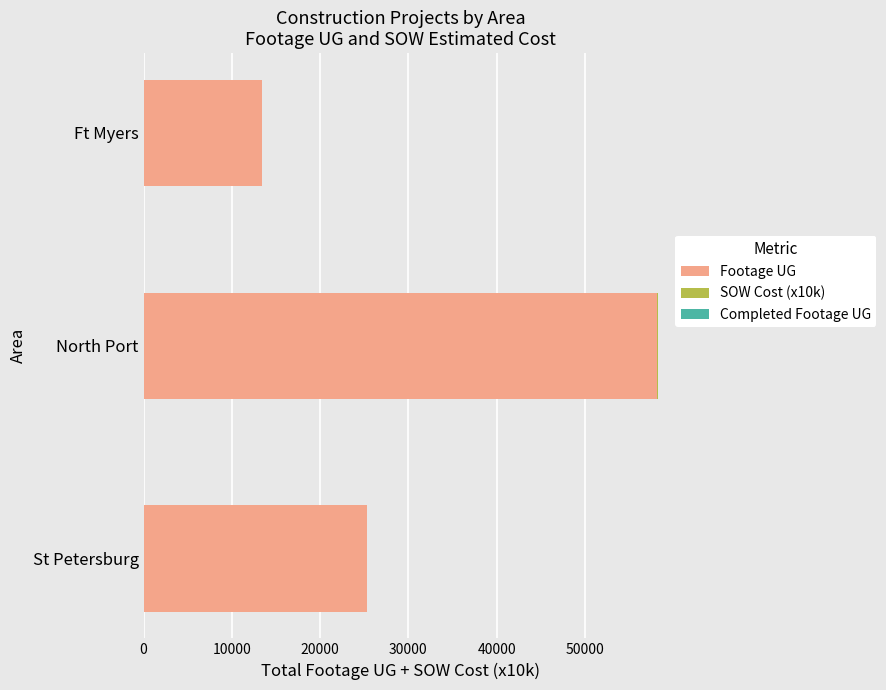

Count the number of data series in this chart.

2